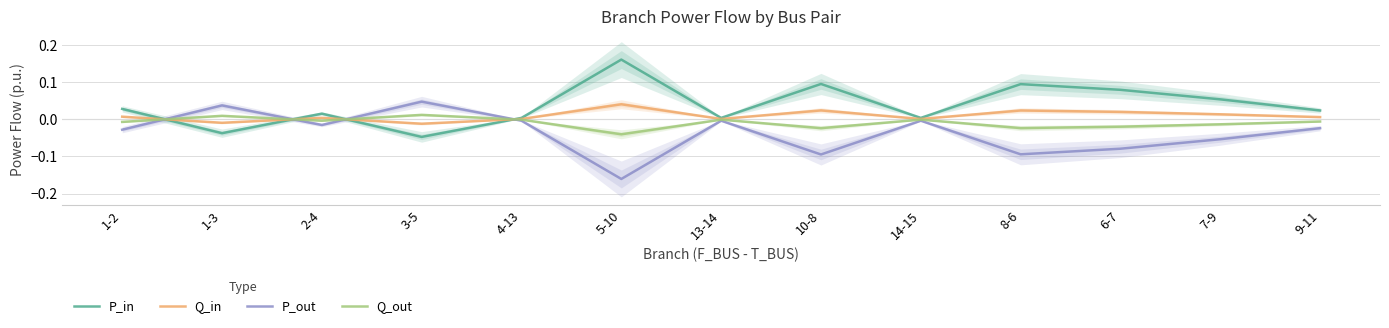

At how many categories does at least one series exceed 0?

13